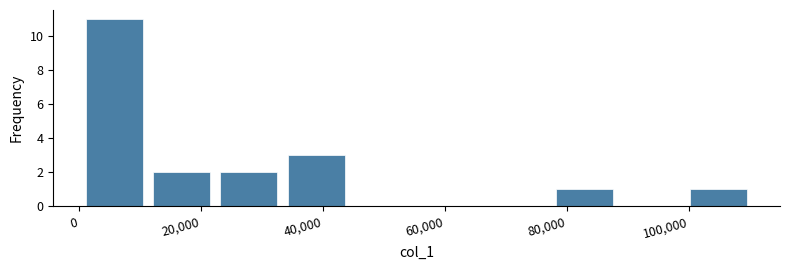

Over which range of the x-axis is the bar tallest?

0 to 12000